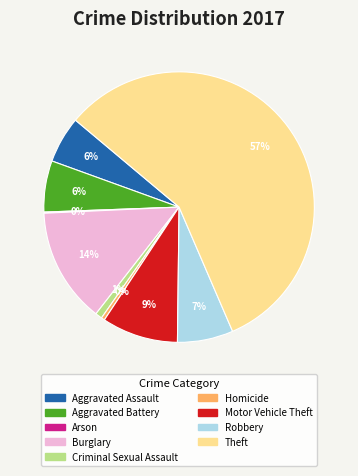

What is the majority slice?

Theft